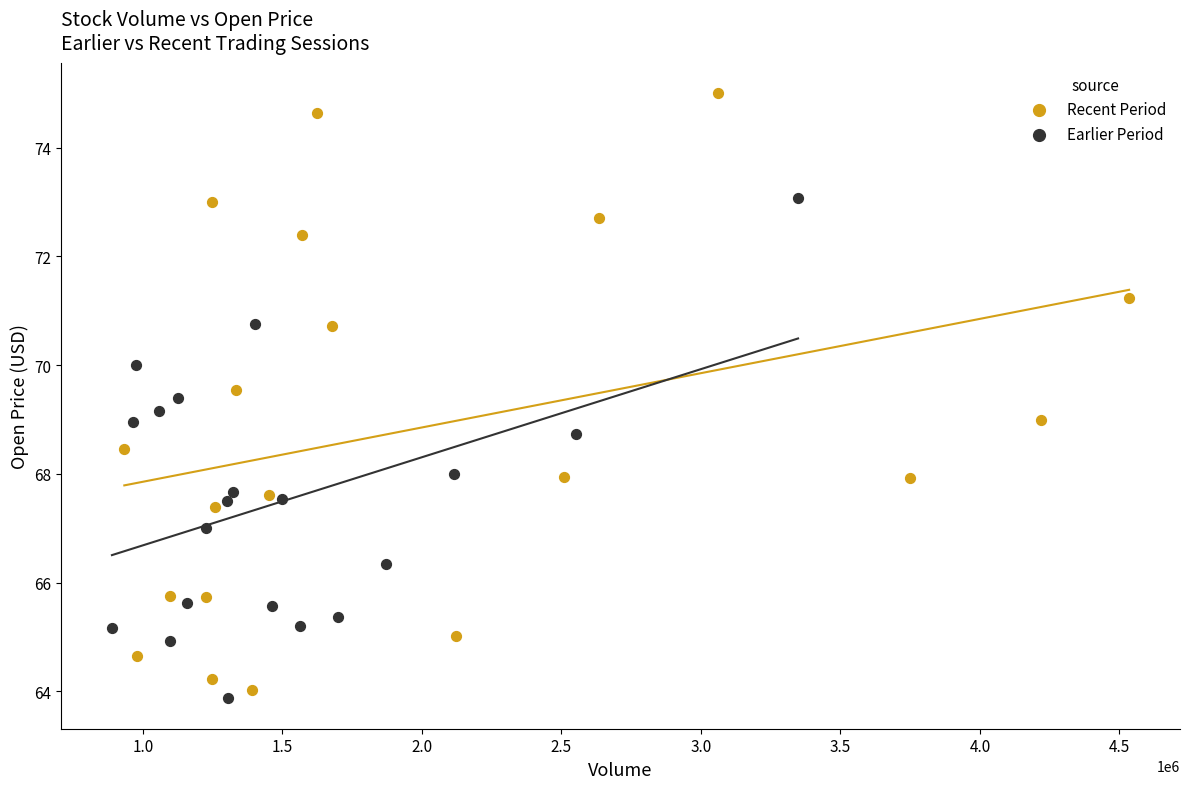

Which series contains the highest Y value?

Recent Period